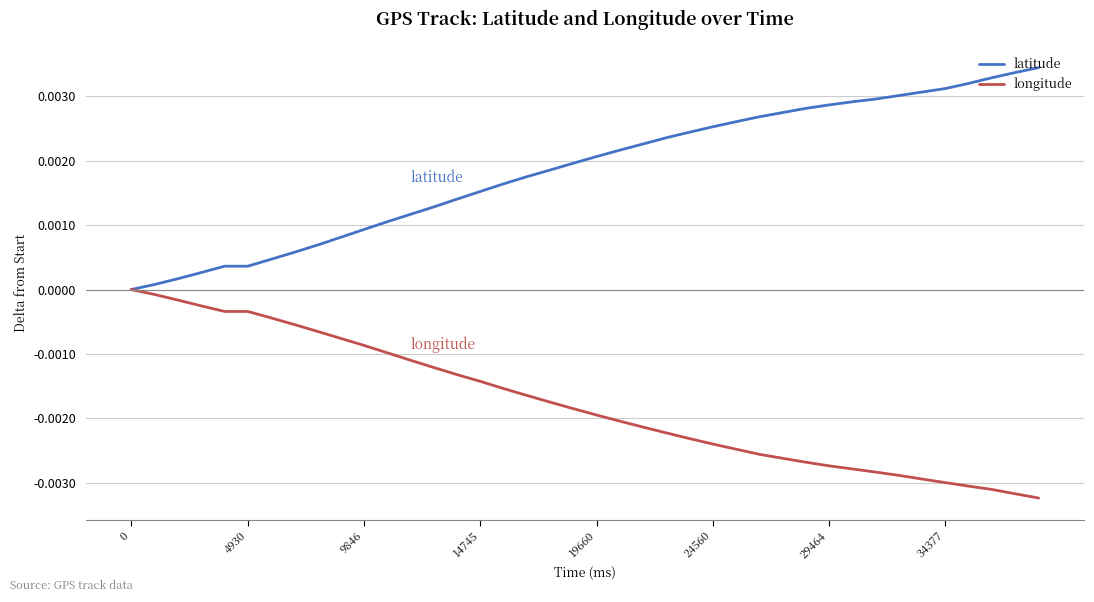

Which series has the largest total across all categories?

latitude